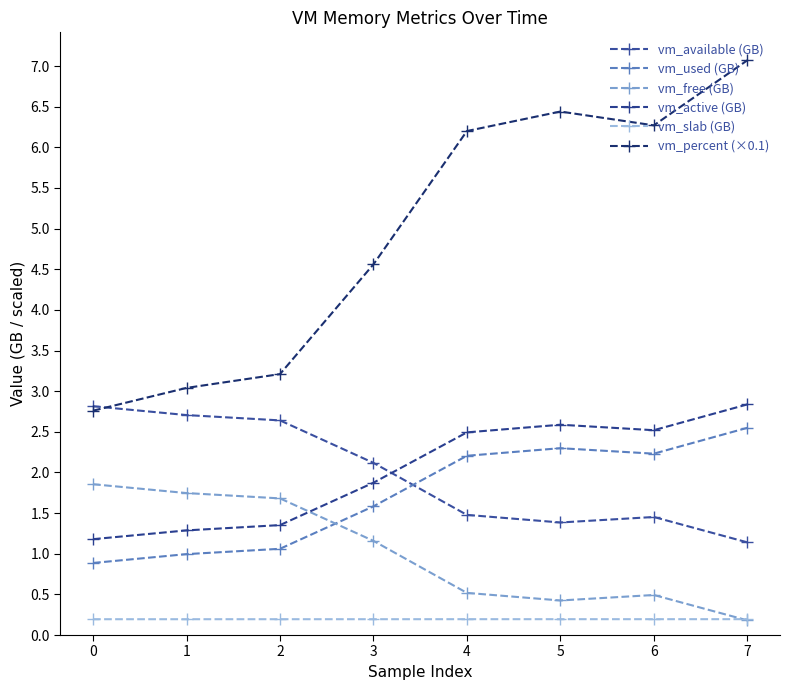

Is the value of vm_percent (×0.1) at 6 greater than the value of vm_slab (GB) at 7?

Yes